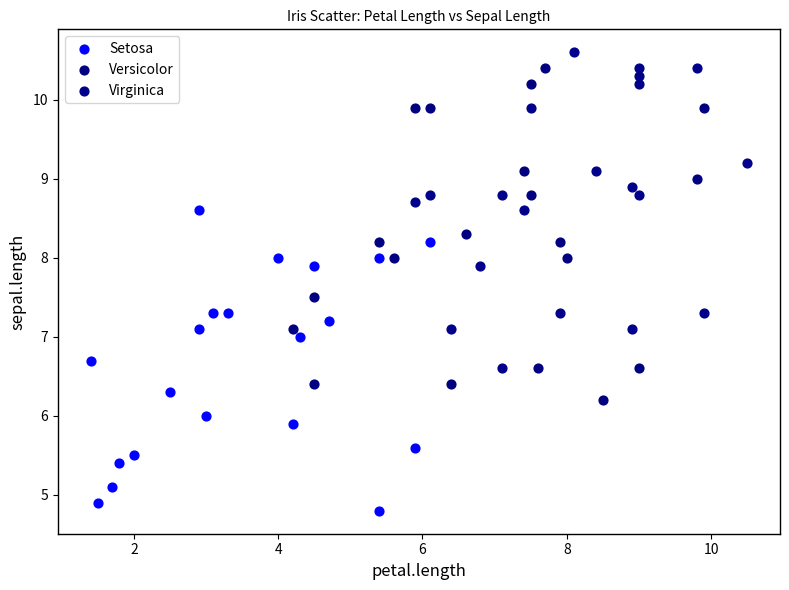

Which series reaches the minimum Y coordinate?

Setosa